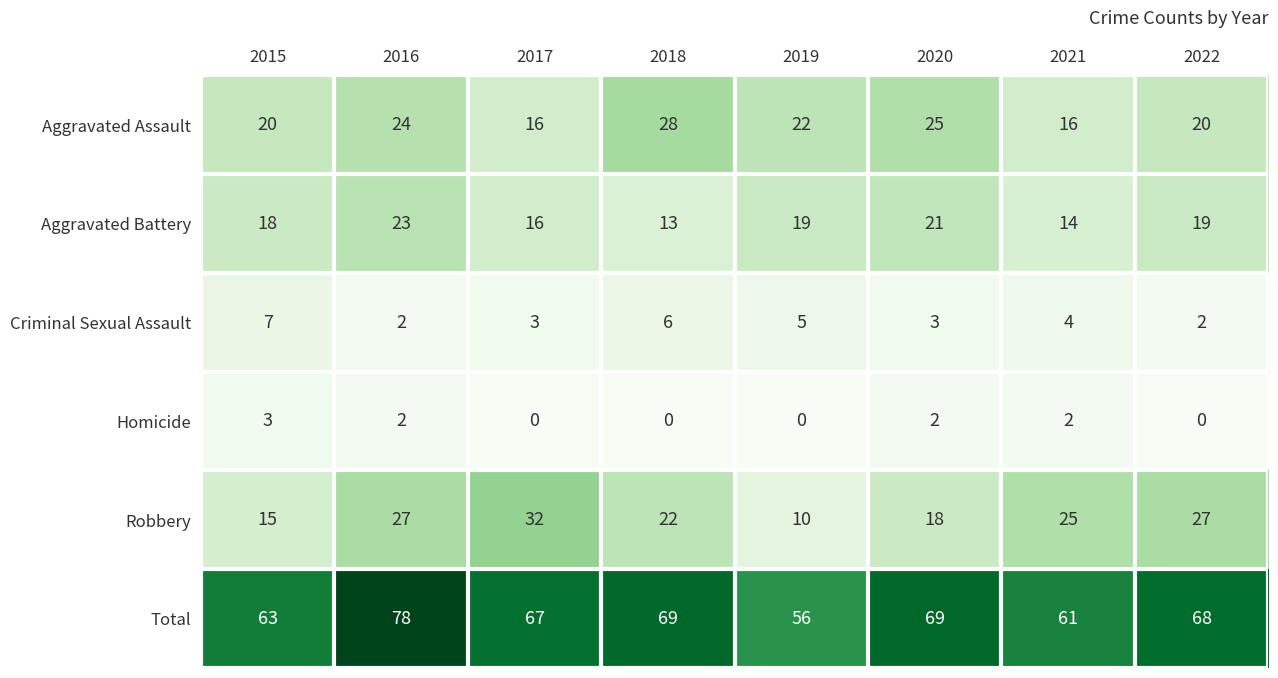

Which series changed the most between 2018 and 2022?

Aggravated Assault